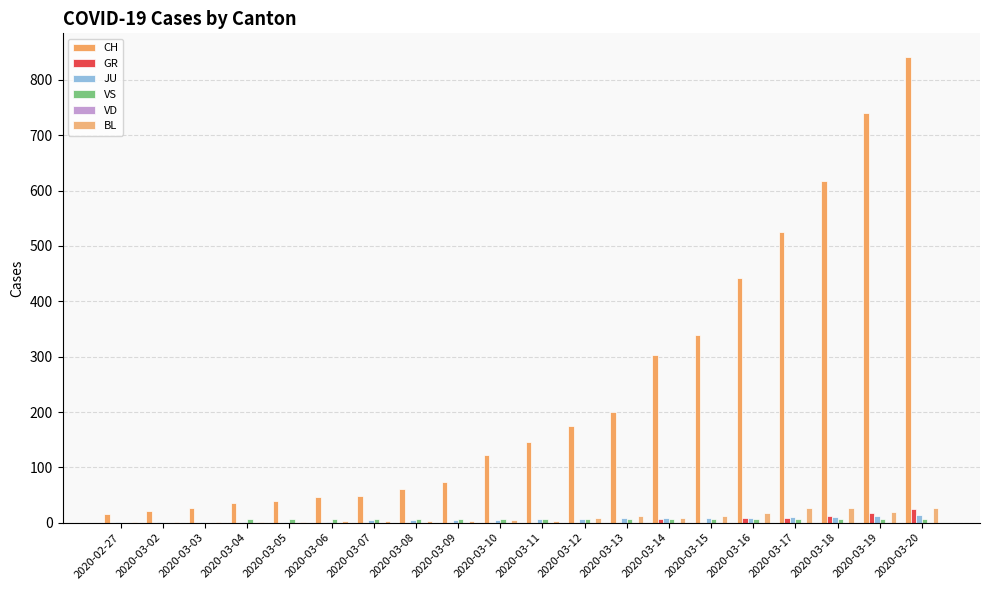

Where does the CH series first go above 145?

2020-03-12